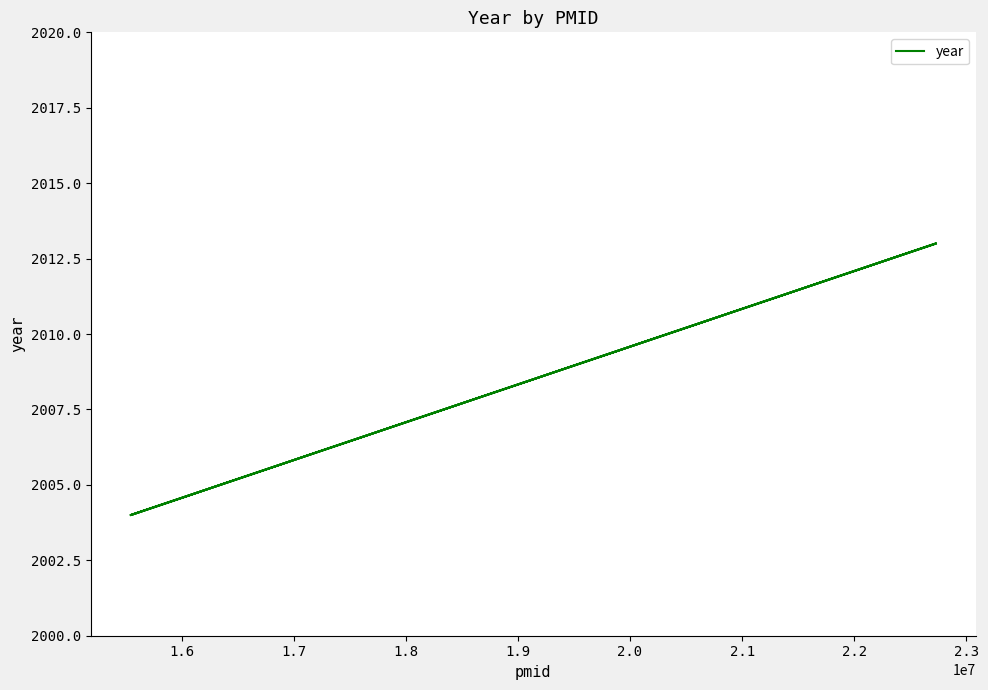

Reading left to right, list all the values displayed in this chart.

2004	2013	2004	2013